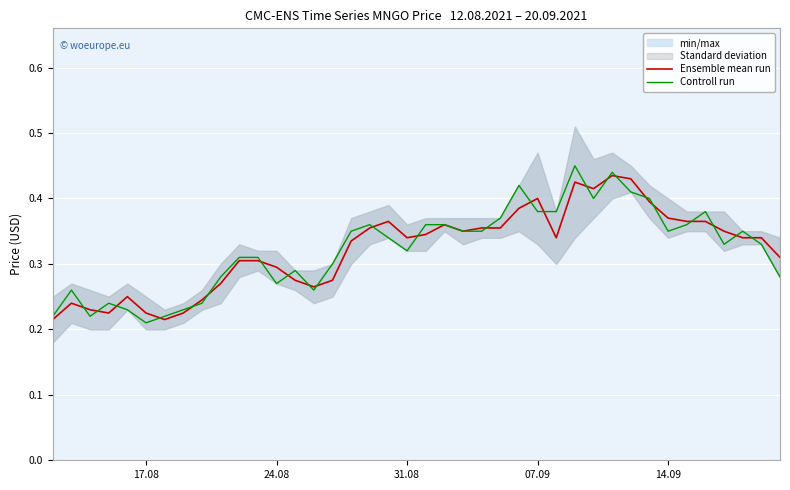

True or false: Ensemble mean run has a value of 0.3 at 17.08.

False